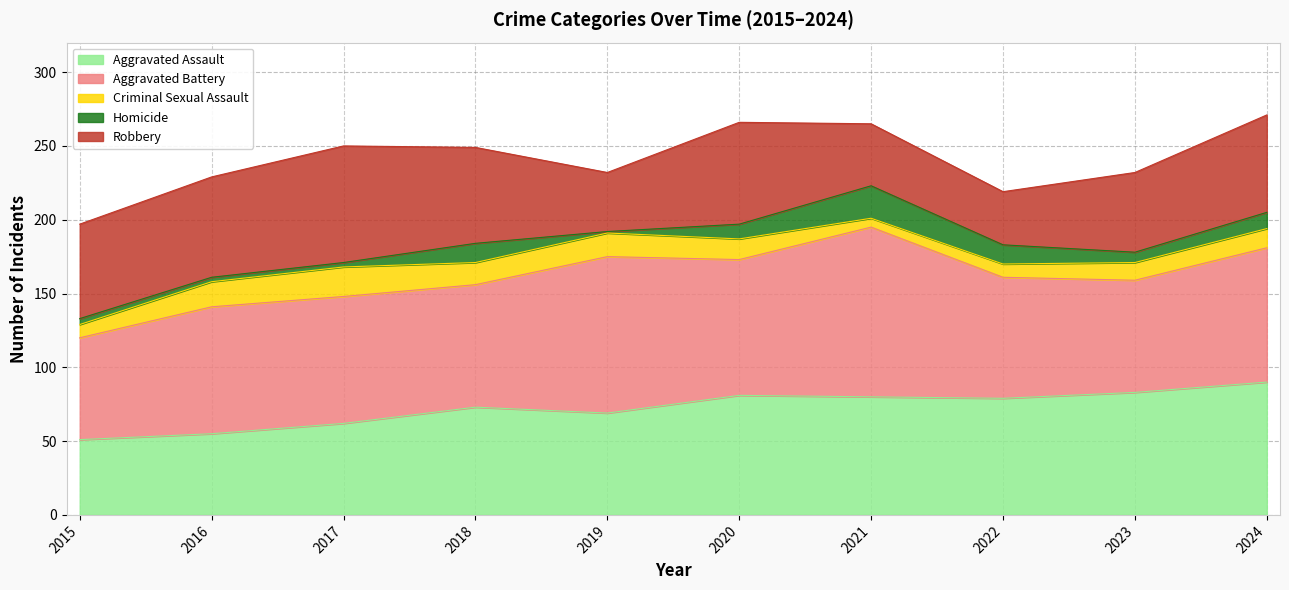

What is the value of the Aggravated Assault point at the 7th from the left?

80